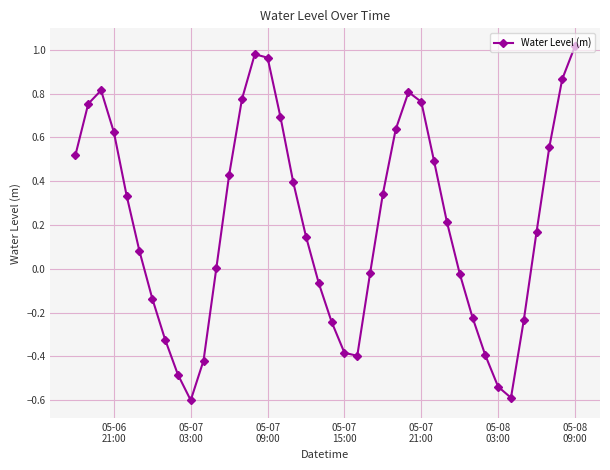

What is the minimum value shown in the chart?

-0.6